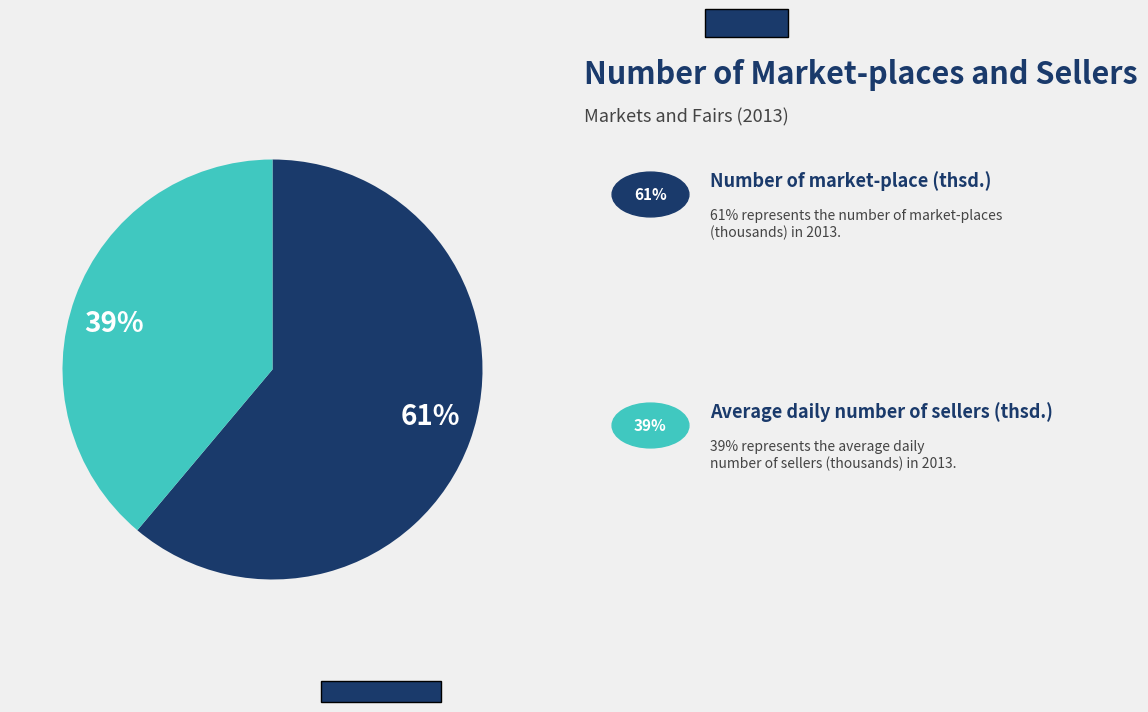

To the nearest percent, what is the average slice percentage?

50%